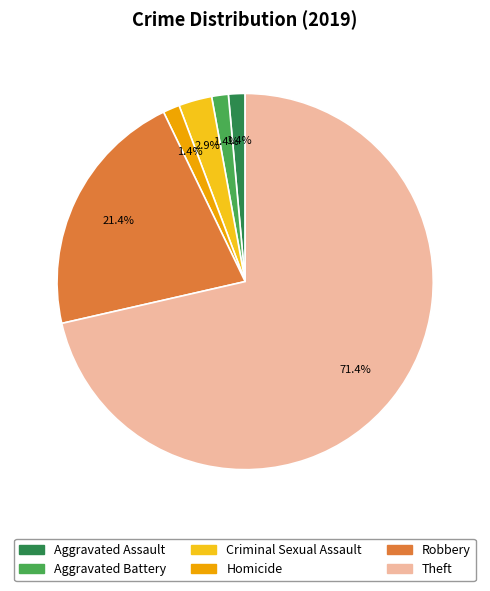

Between Aggravated Assault and Criminal Sexual Assault, which is larger?

Criminal Sexual Assault